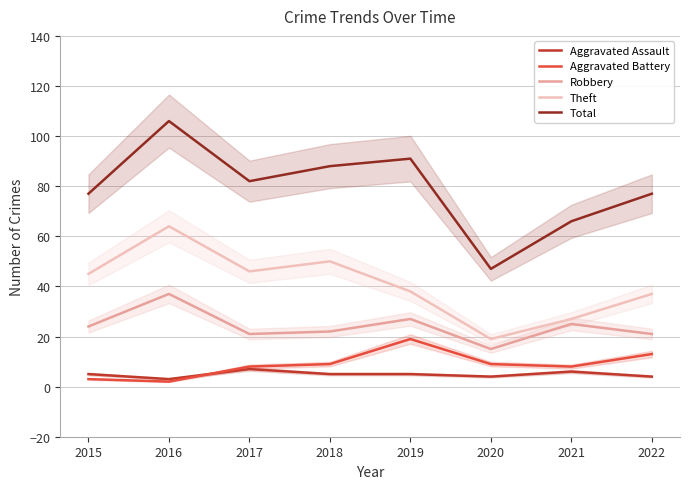

The Aggravated Assault series shows 4 at 2020. True or false?

True